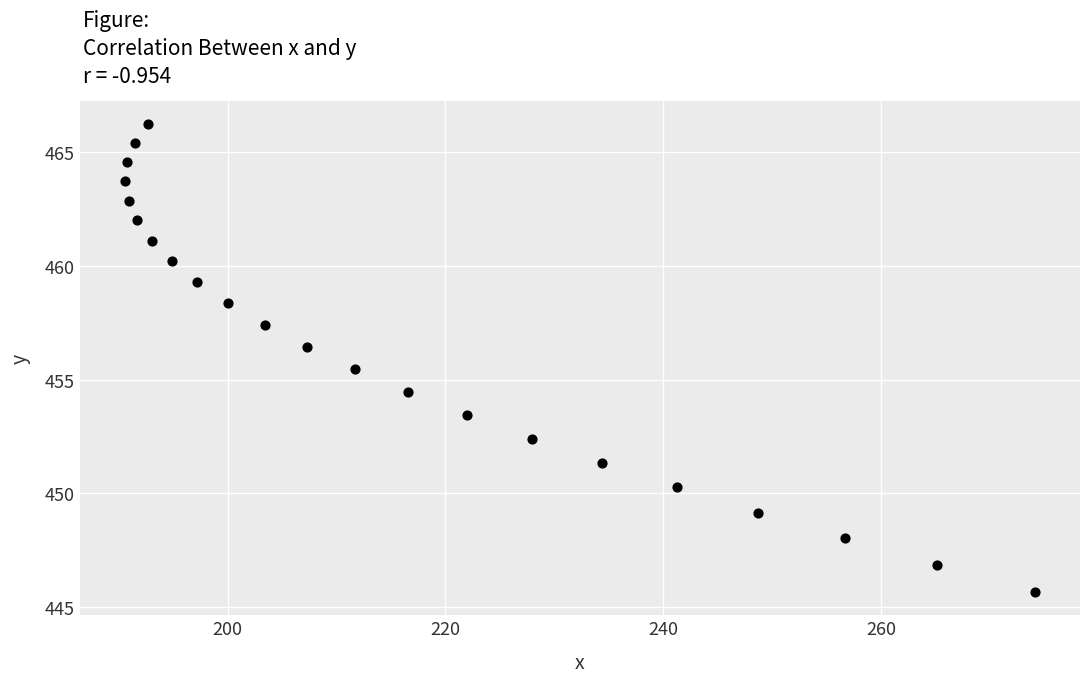

What is the range of X values (max minus min)?

83.5